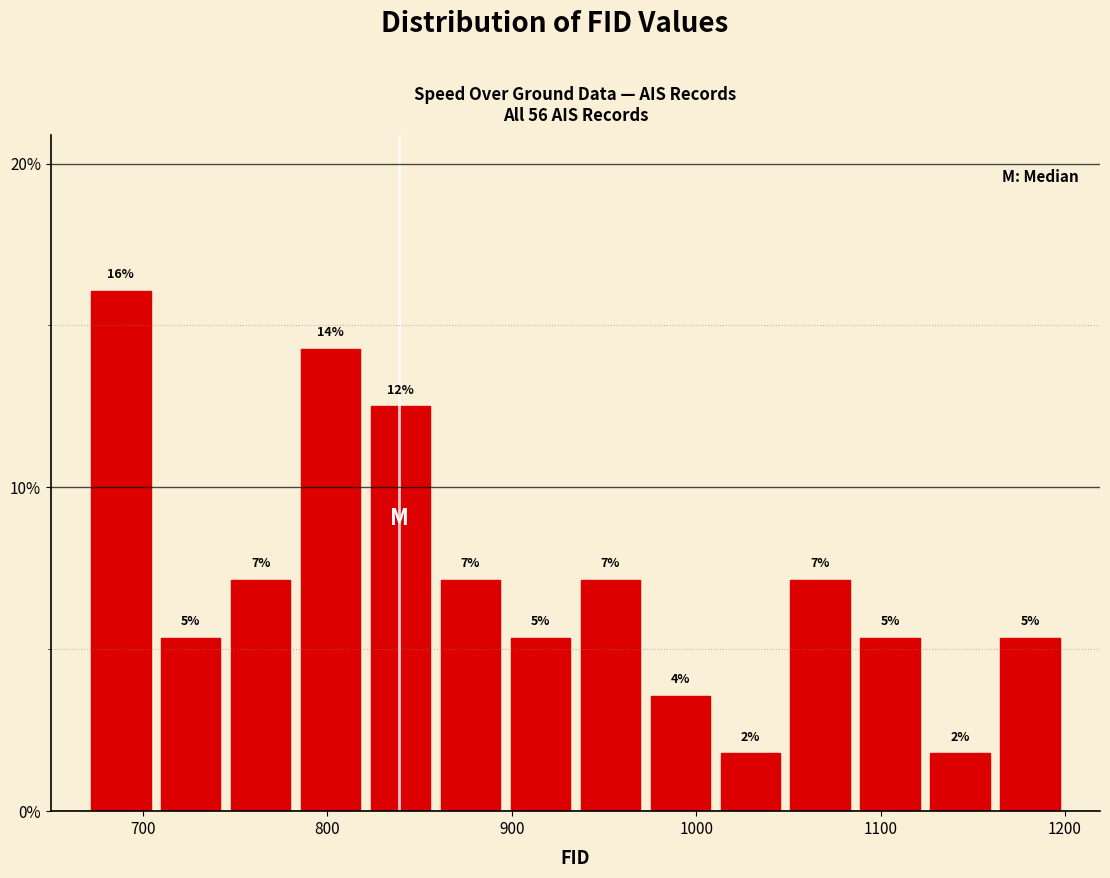

Around what value on the x-axis is the tallest bar? Give the approximate position of its centre, as read against the axis.

690